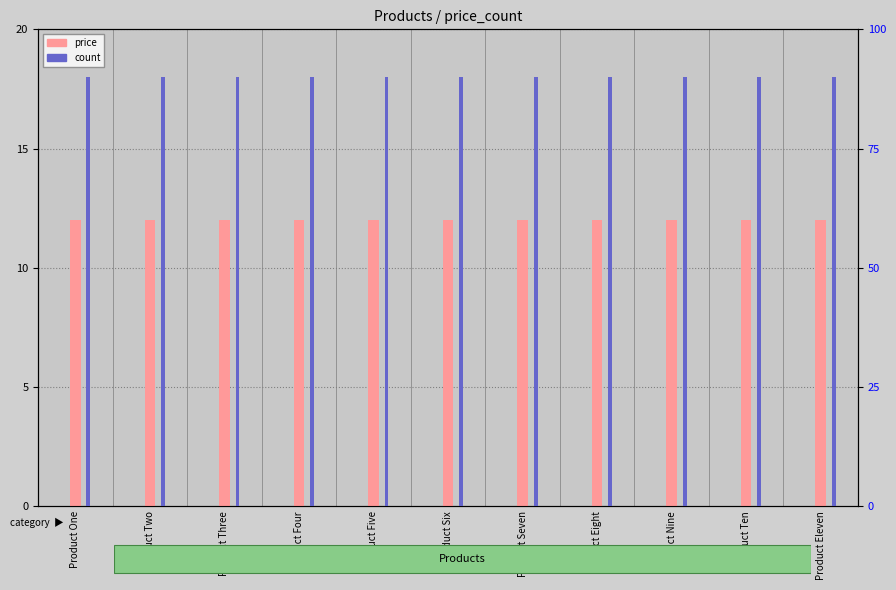

Is it true that count equals 154 at Product One?

False